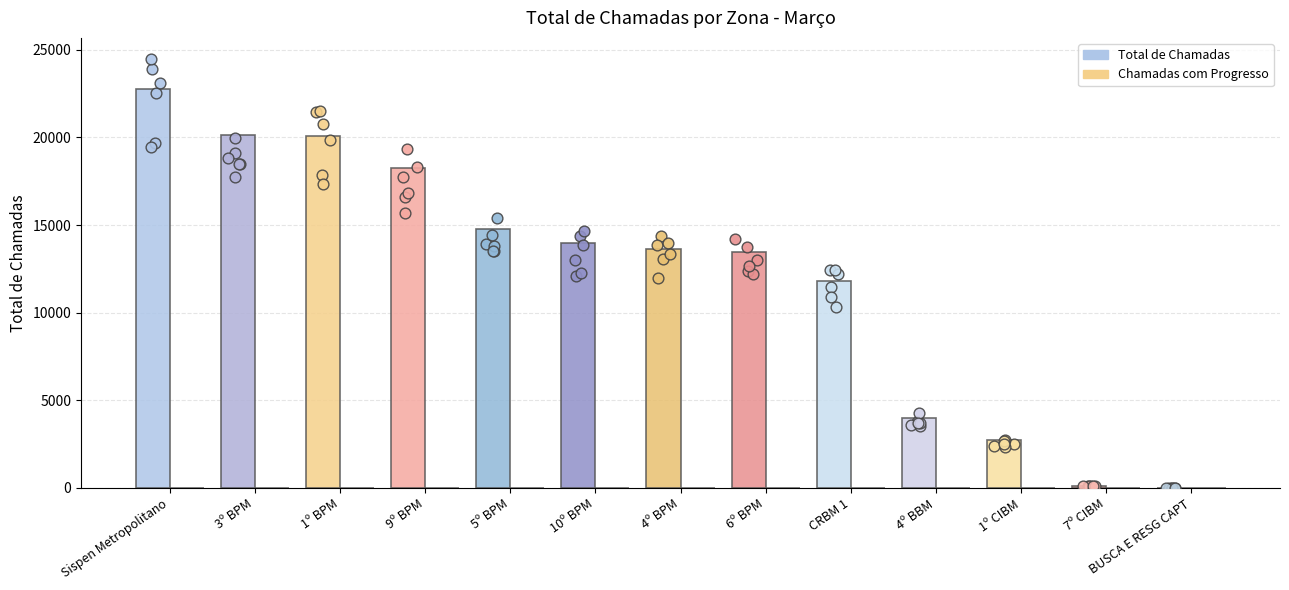

At which category is the sum across all series the highest?

Sispen Metropolitano